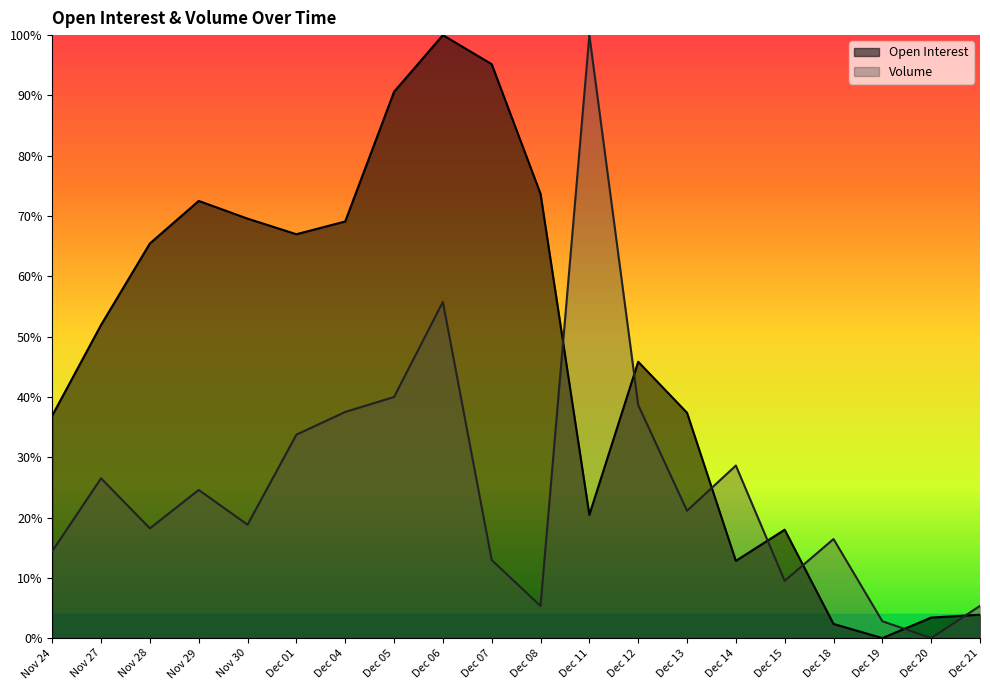

What is the difference between the maximum and second lowest values in the Open Interest series?

1.0